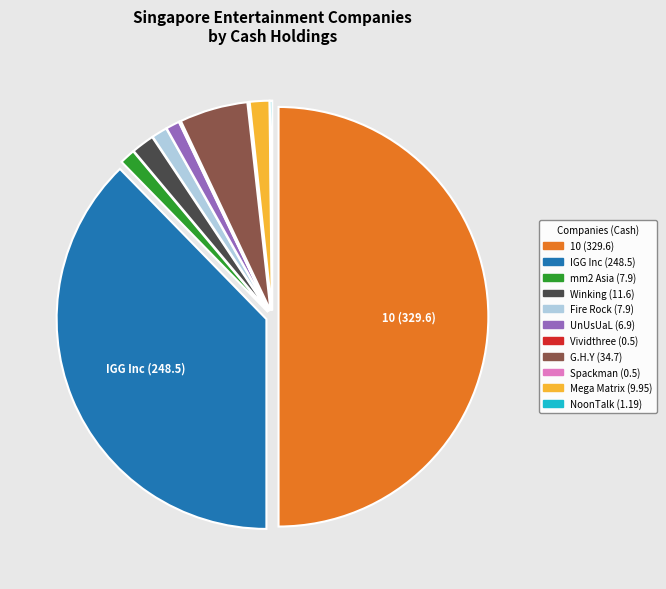

Combined, do IGG Inc (248.5) and G.H.Y (34.7) account for over 50%?

No